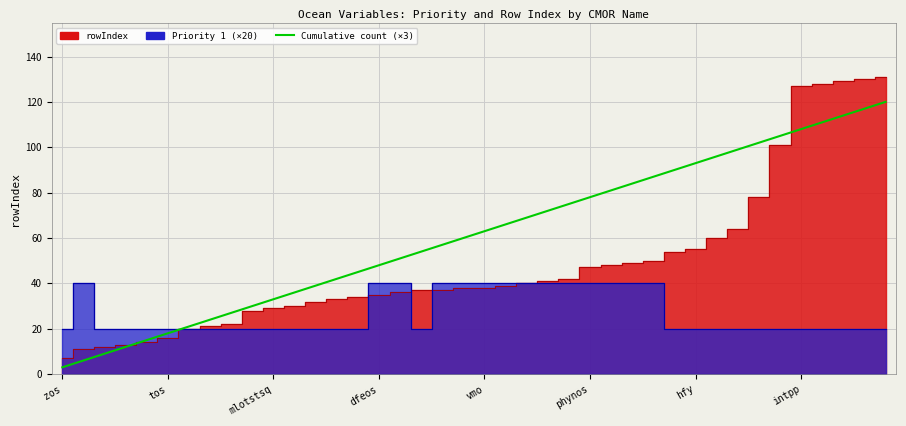

True or false: the data has more than 1 interior local peaks.

False